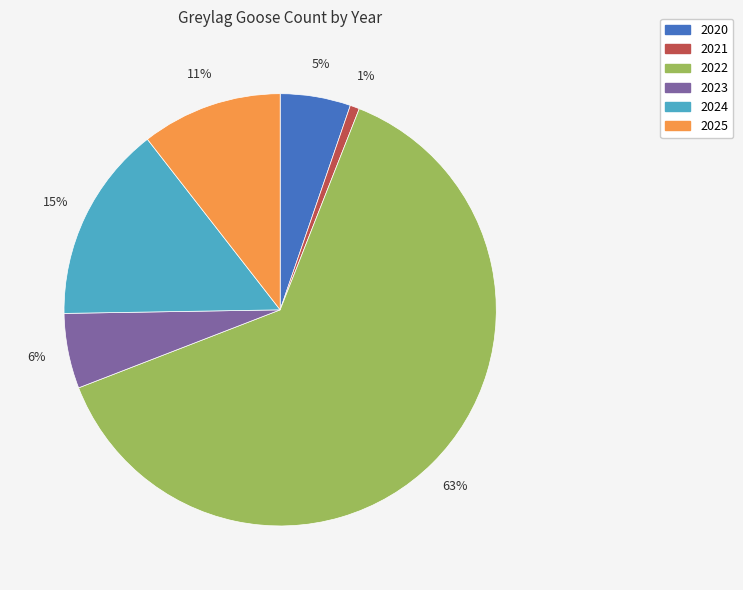

How many slices are in this pie chart?

6